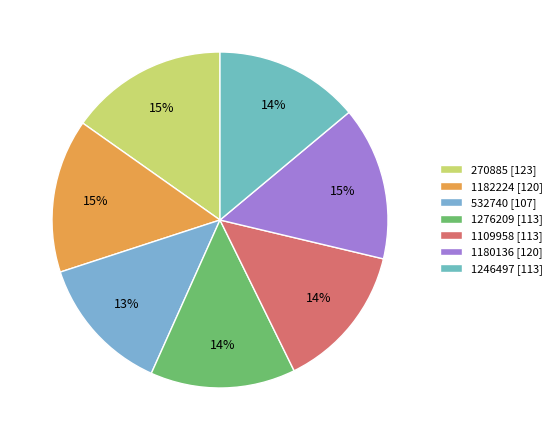

Rank the categories by value from highest to lowest.

270885, 1182224, 1180136, 1109958, 1276209, 1246497, 532740